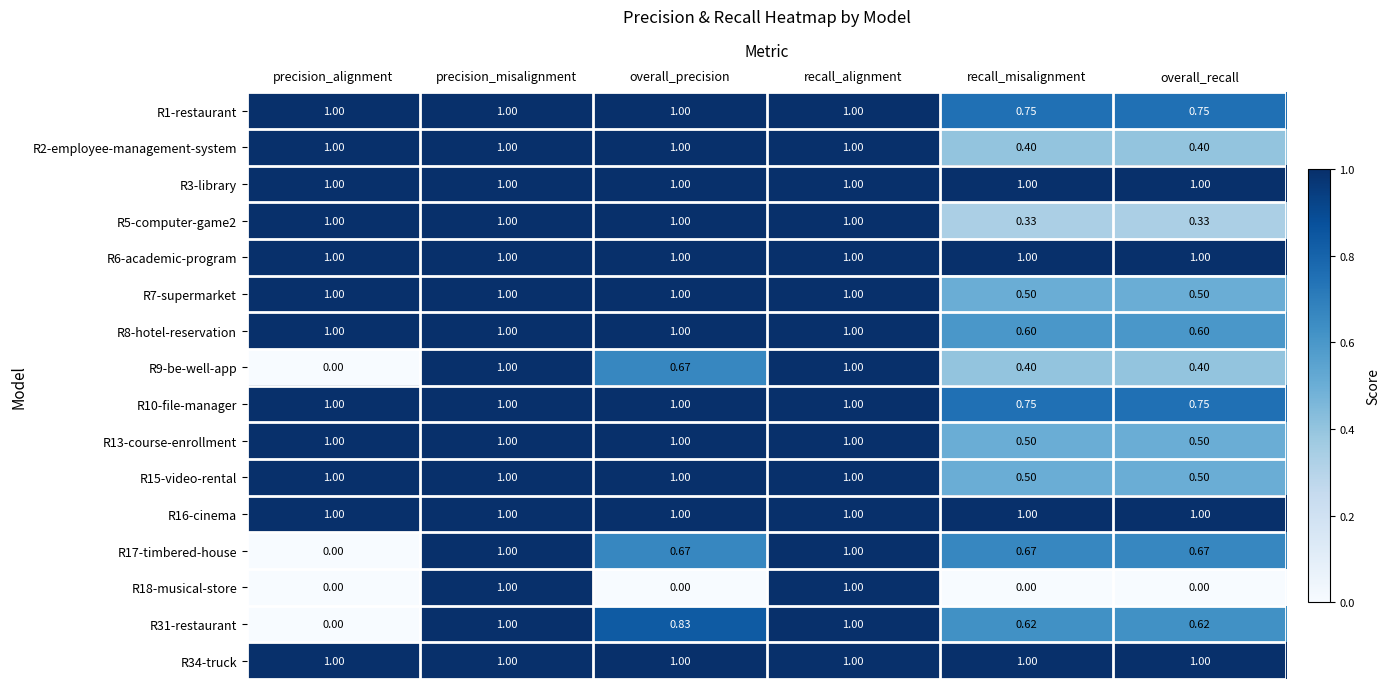

Is the value of R18-musical-store at overall_precision greater than the value of R31-restaurant at recall_misalignment?

No